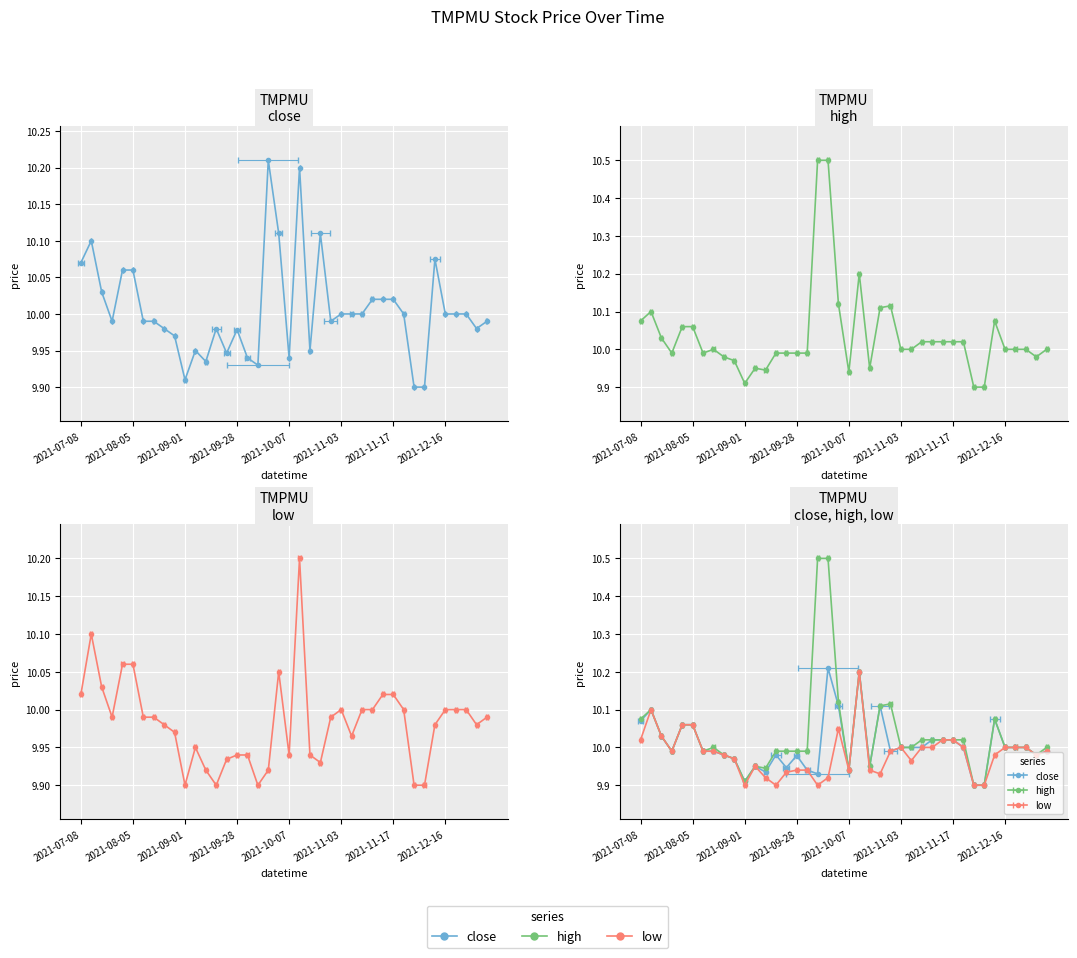

The value of close at 2021-11-26 is 16.3. True or false?

False